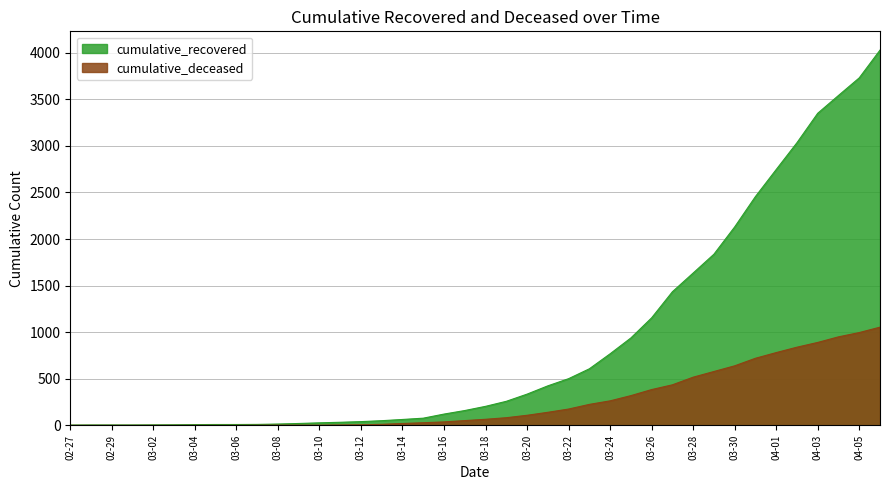

Rank the series at 03-14 from lowest to highest value.

cumulative_deceased, cumulative_recovered